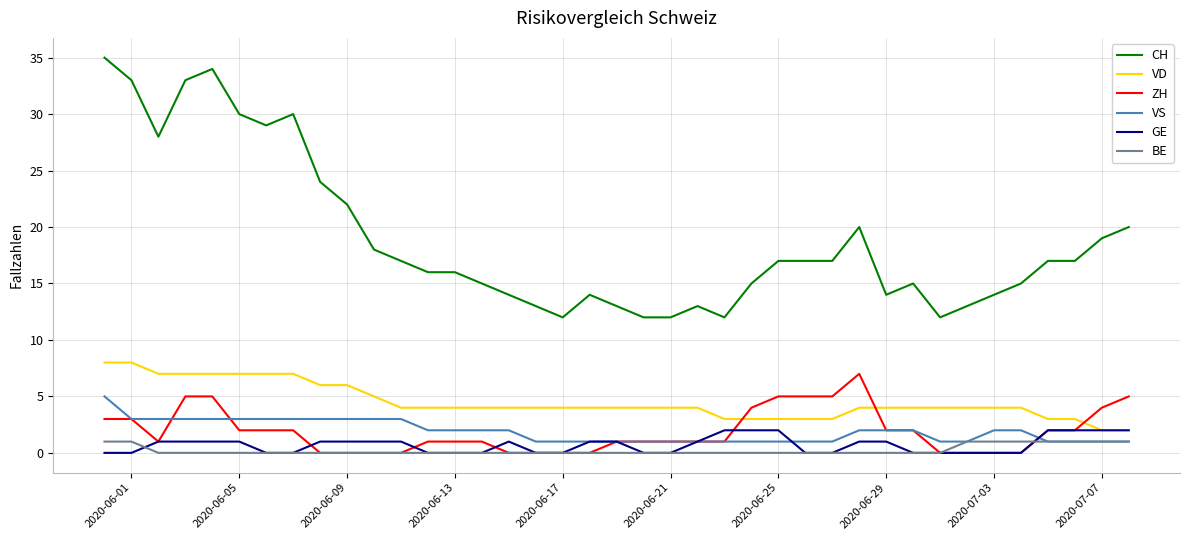

At how many categories does at least one series exceed 8?

39